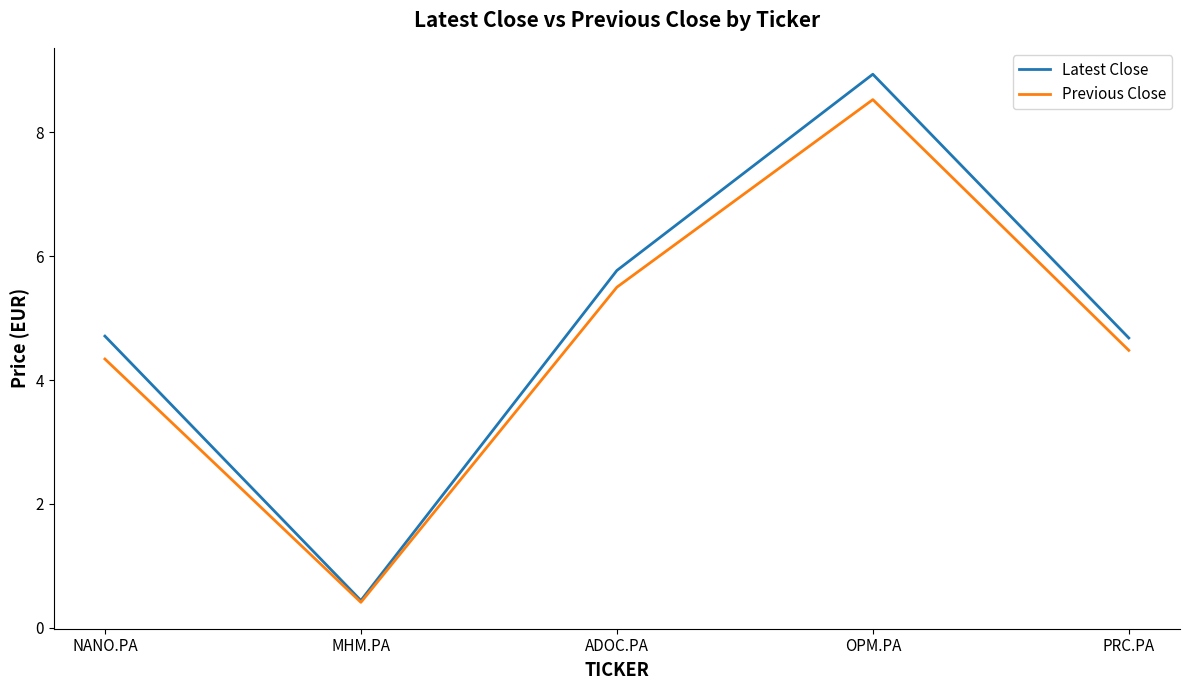

What position from the right is NANO.PA?

5